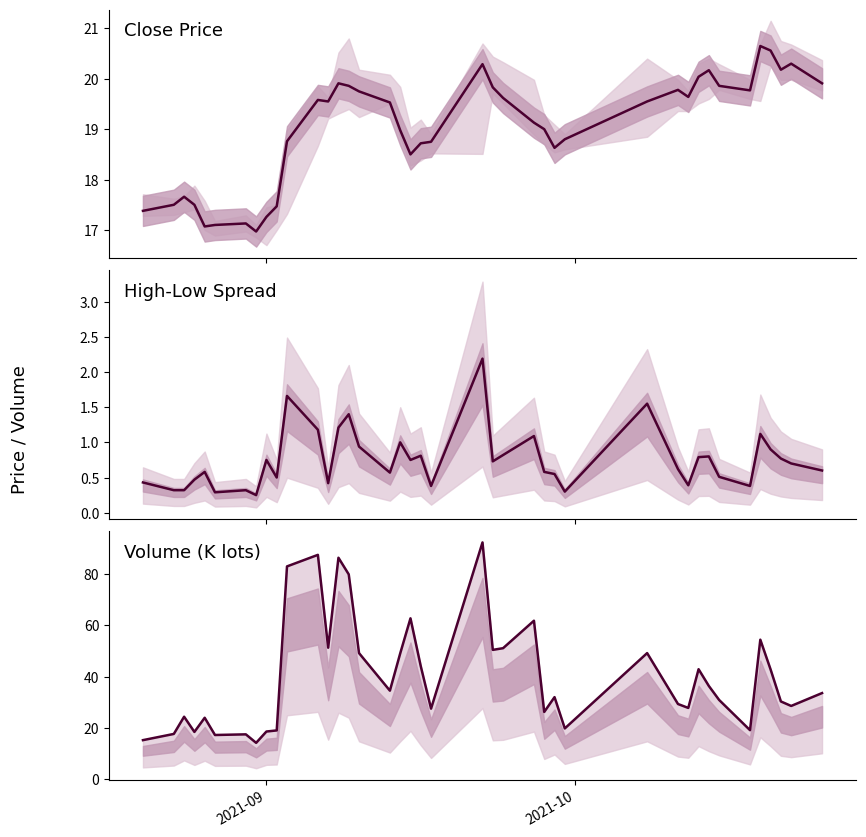

What is the lowest value of the close series?

17.0